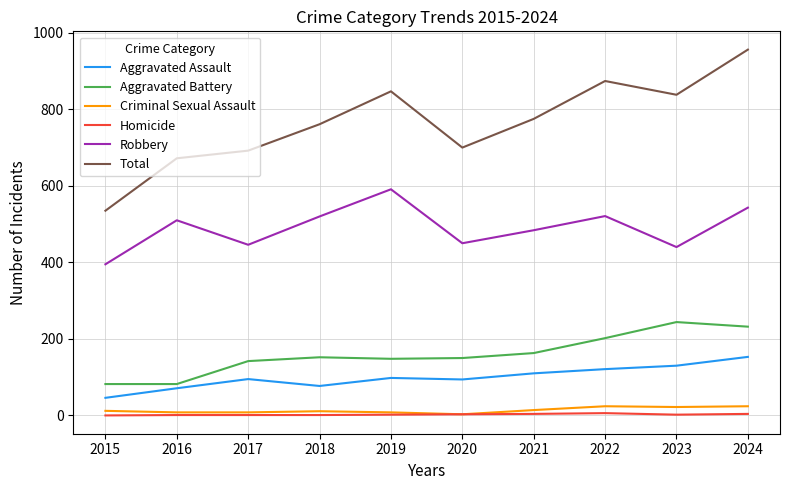

True or false: Aggravated Battery has more than 2 points higher than both neighbors.

False